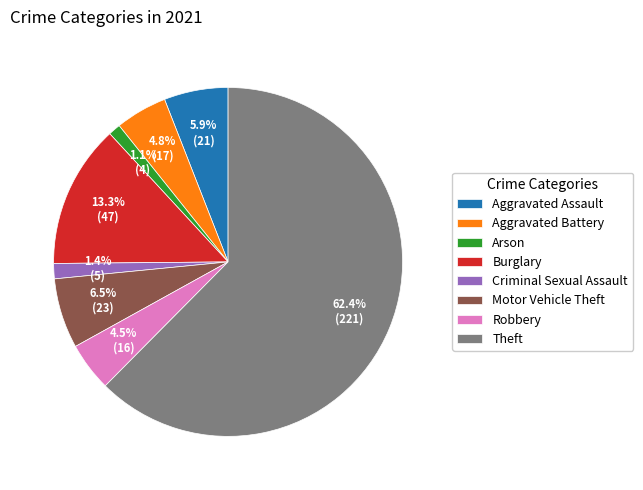

Does Theft represent more than half of the total?

Yes